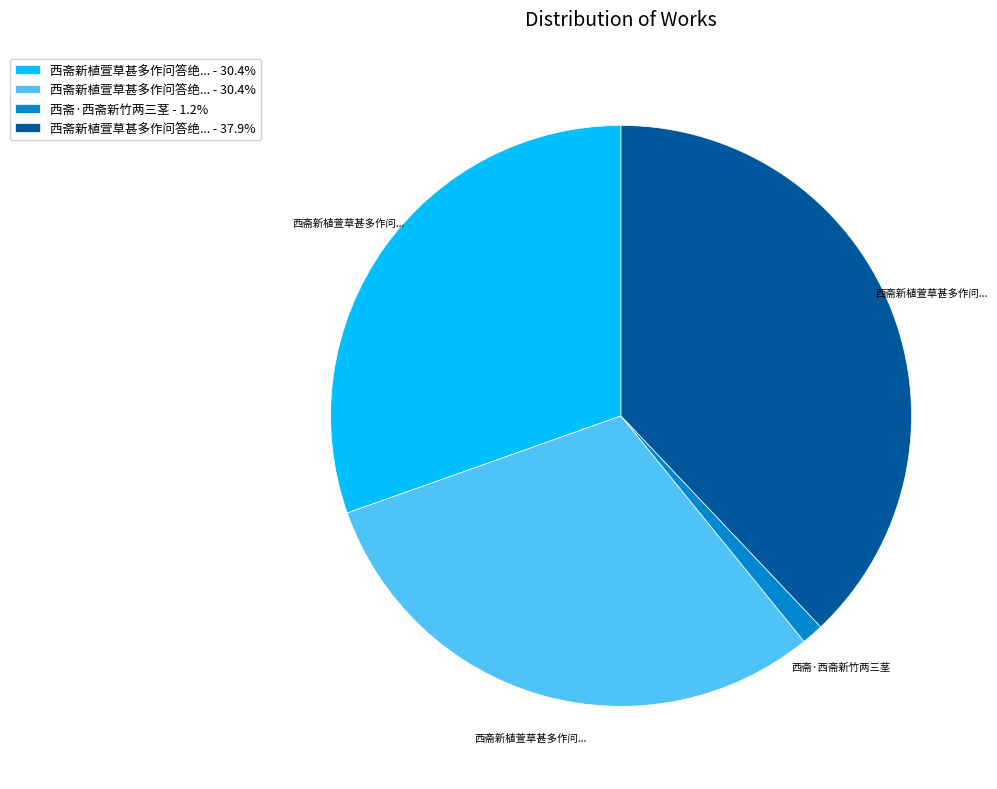

Count the number of slices in the pie.

4